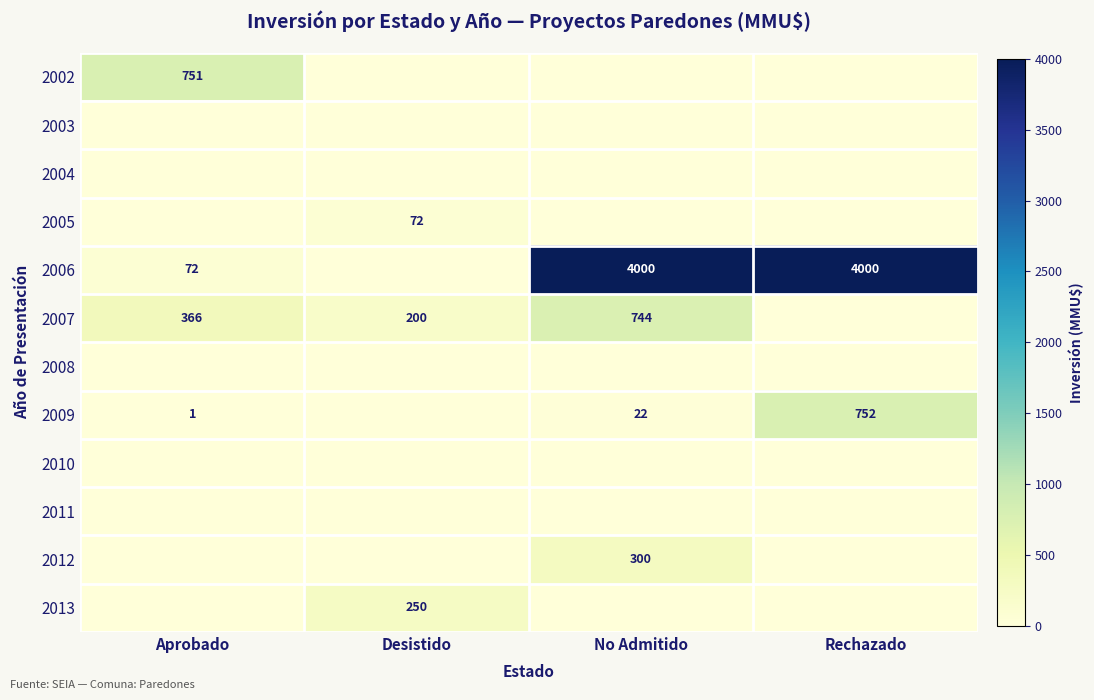

The 2013 series shows 343 at Desistido. True or false?

False